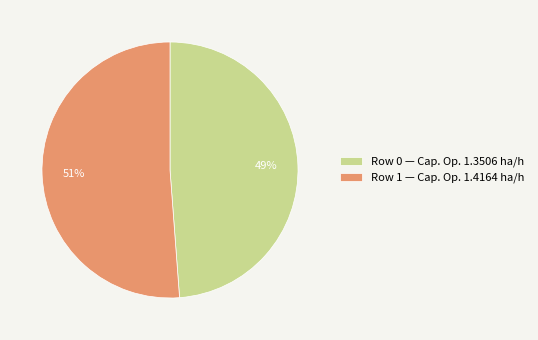

What is the ratio of the value at Row 0 — Cap. Op. 1.3506 ha/h to the value at Row 1 — Cap. Op. 1.4164 ha/h?

1.0